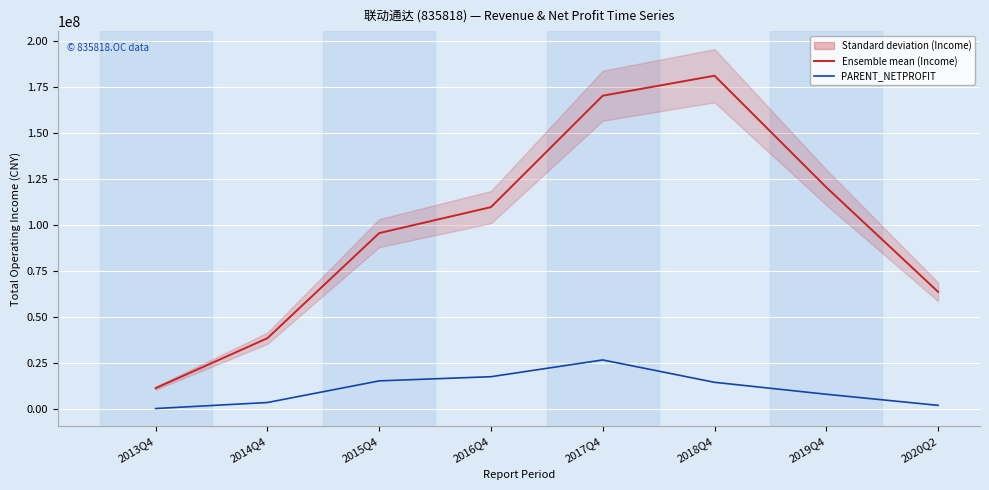

Reading right to left, what are all the values shown in this chart?

TOTAL_OPERATE_INCOME: 2020Q2=63634719.7	2019Q4=120563387.9	2018Q4=181347846.5	2017Q4=170464546.2	2016Q4=109769561.3	2015Q4=95615486.1	2014Q4=38369629.2	2013Q4=11168295.1
PARENT_NETPROFIT: 2020Q2=1792705.9	2019Q4=7834363.7	2018Q4=14345071.0	2017Q4=26528349.4	2016Q4=17393416.1	2015Q4=15116697.3	2014Q4=3336717.7	2013Q4=60763.8